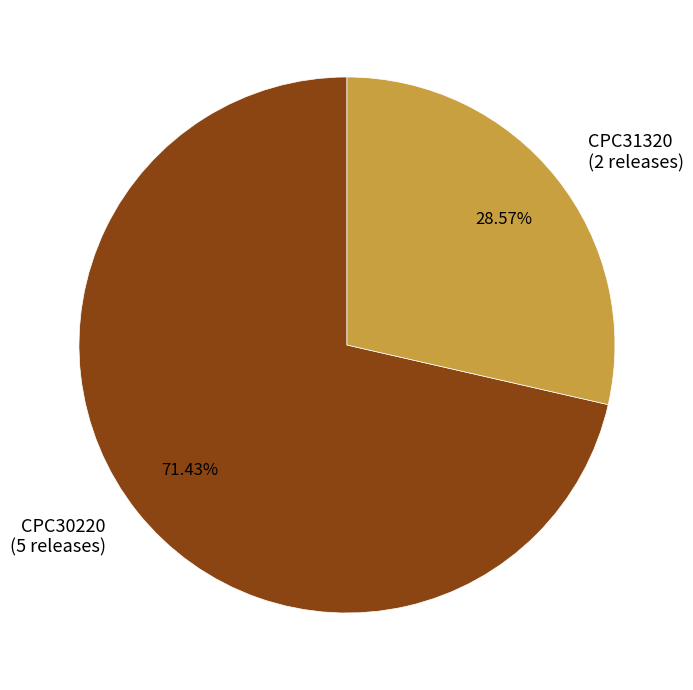

Is it true that CPC30220 is 62% of the pie?

False